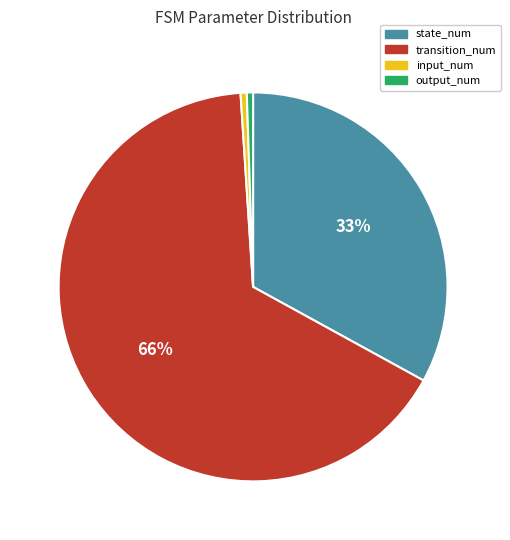

Which category has the biggest portion of the pie?

transition_num